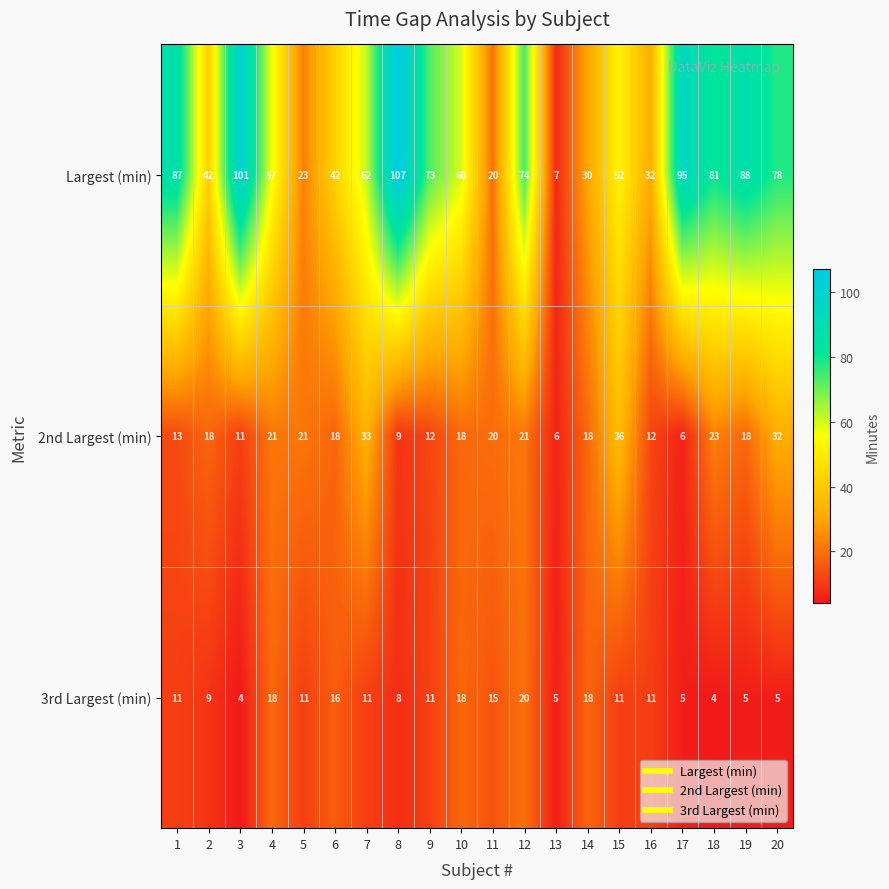

List the series in order of their overall mean, highest first.

Largest (min), 2nd Largest (min), 3rd Largest (min)